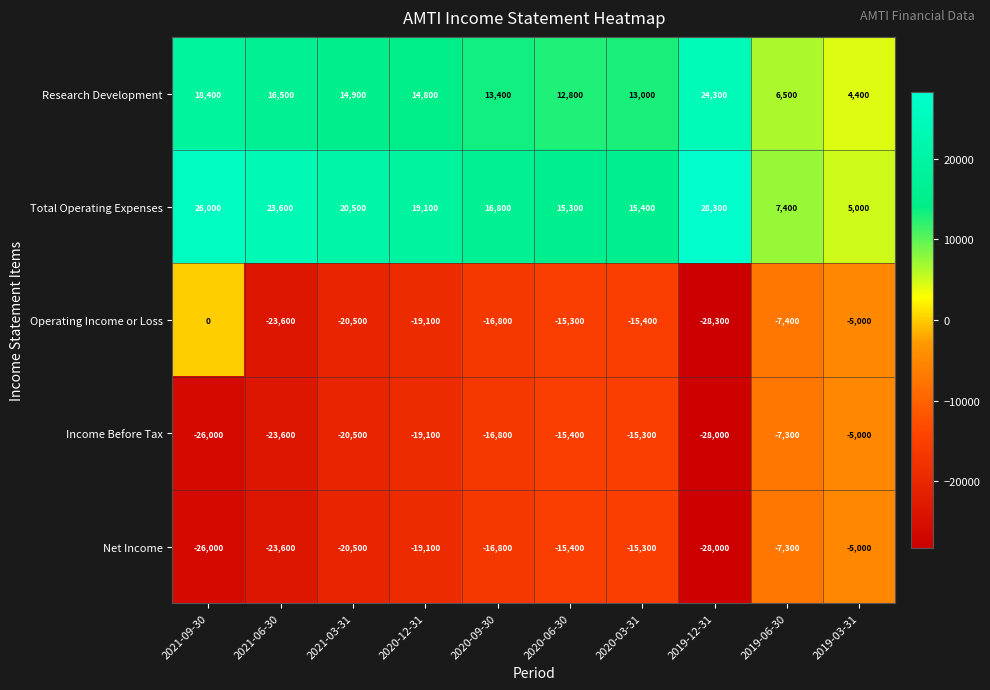

How many data points does each series have?

10